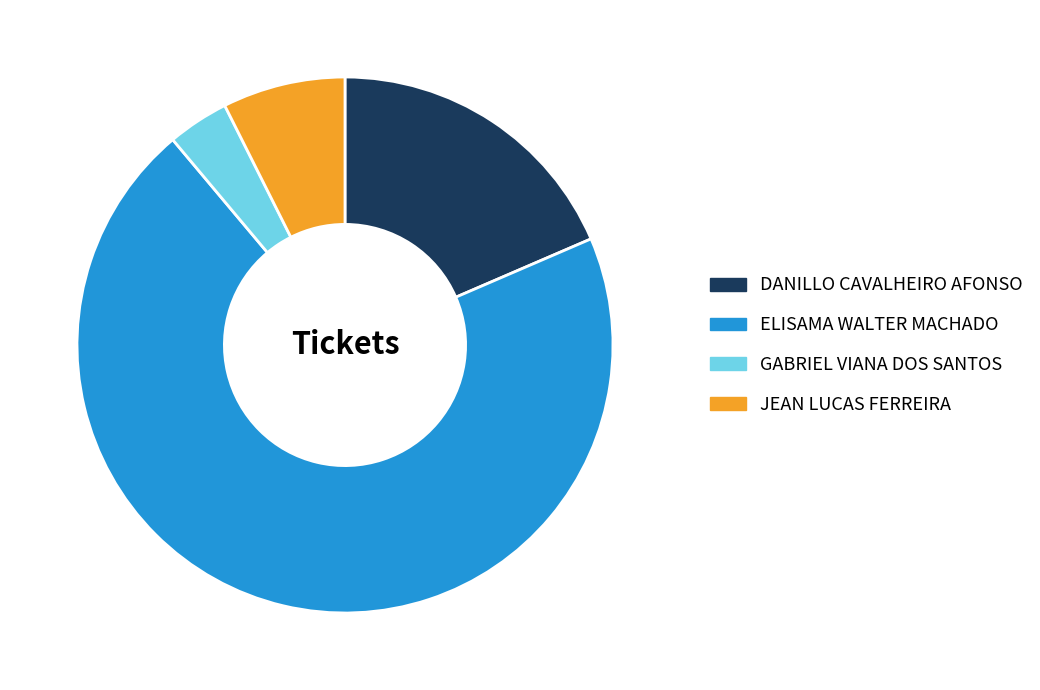

True or false: ELISAMA WALTER MACHADO accounts for 70% of the total.

True